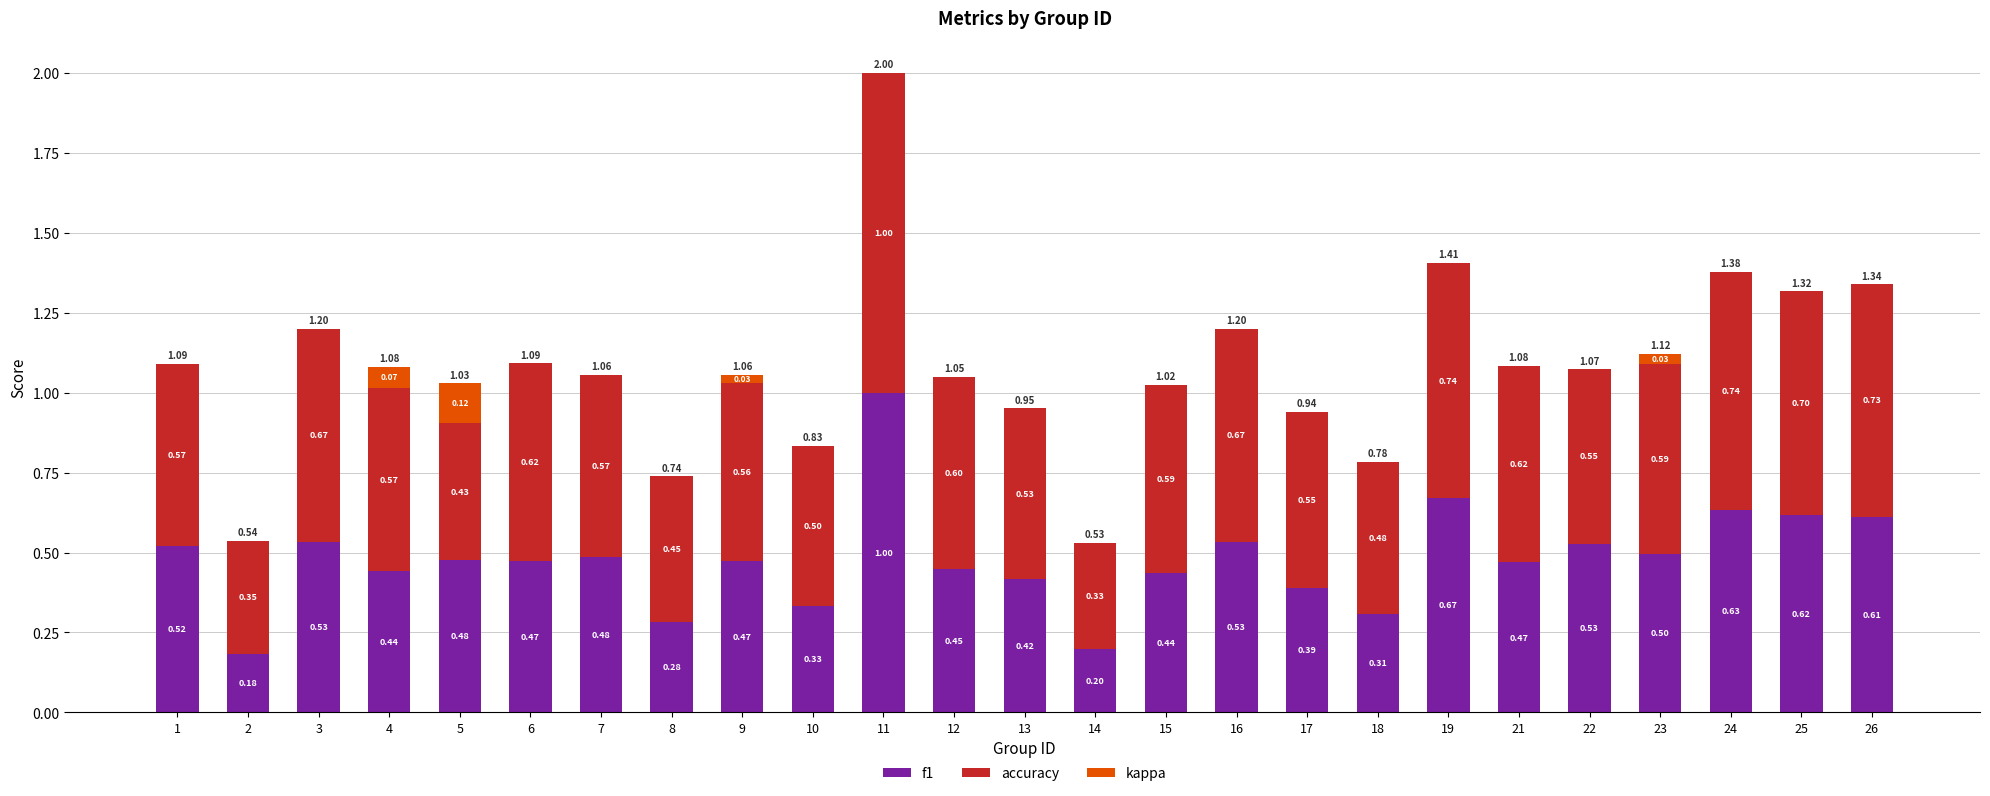

What is the sum of all f1 values?

12.0